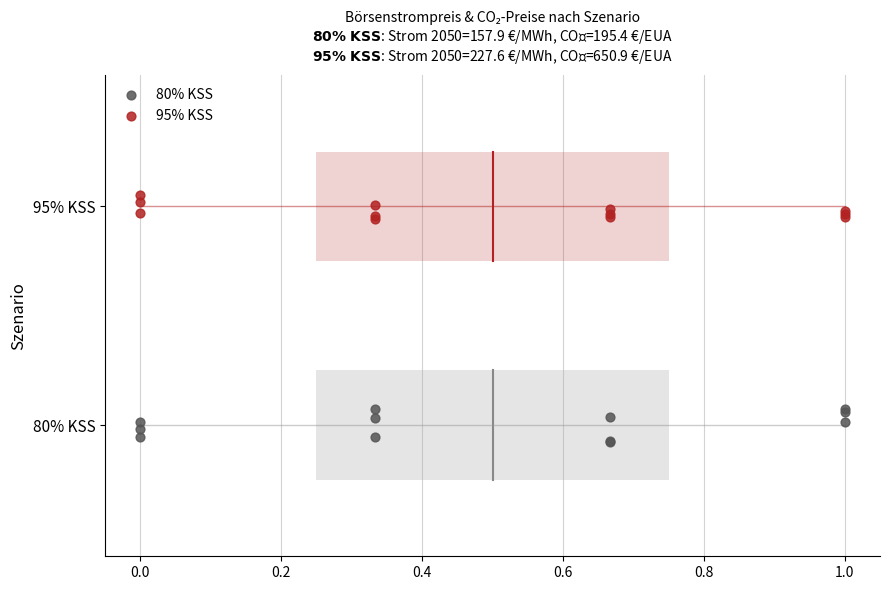

Which series reaches the minimum Y coordinate?

80% KSS